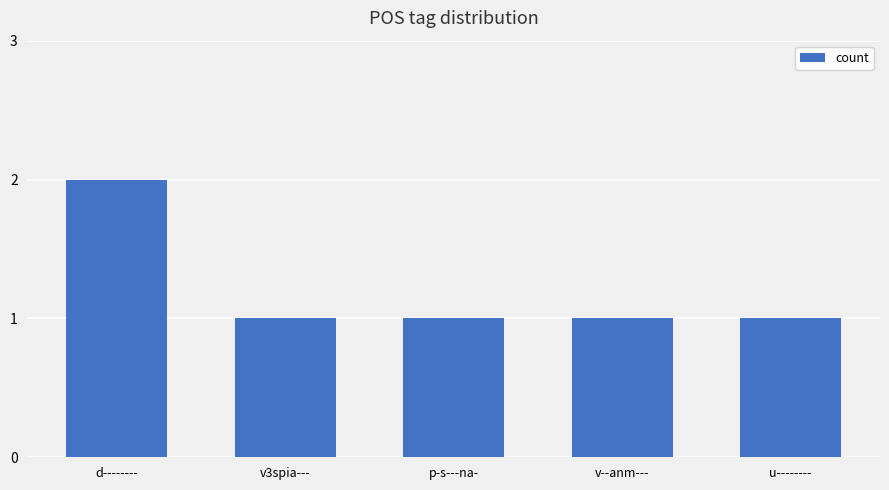

Approximately how many times larger is the value at u-------- compared to v3spia---?

1.0